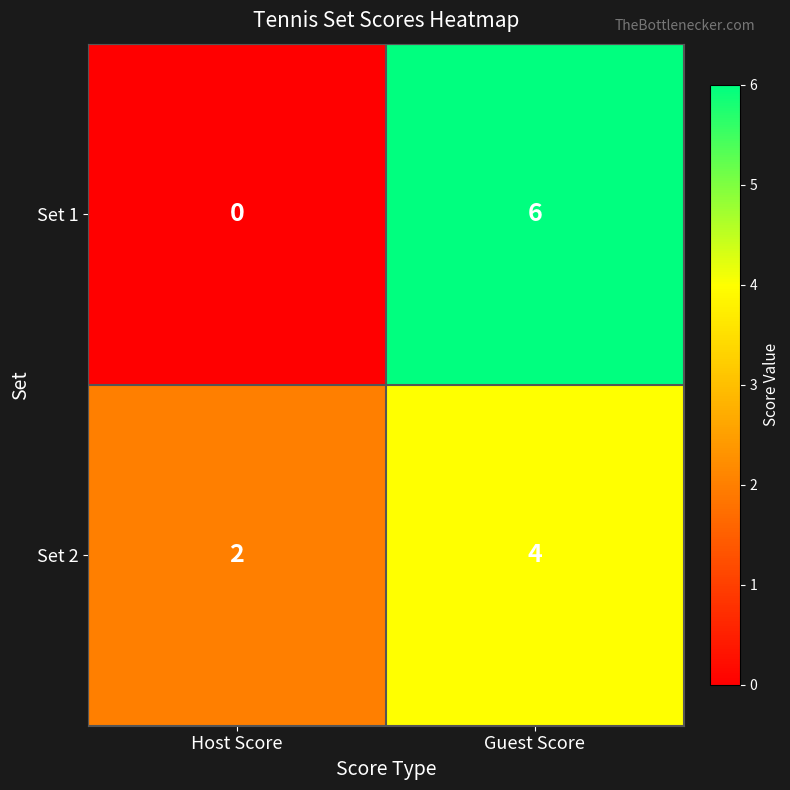

Which label corresponds to the smallest value in the chart?

Host Score